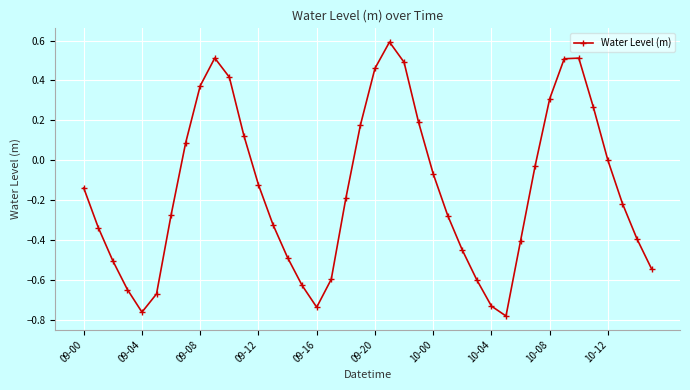

How many interior local peaks (higher than both neighbors) does the data have?

3